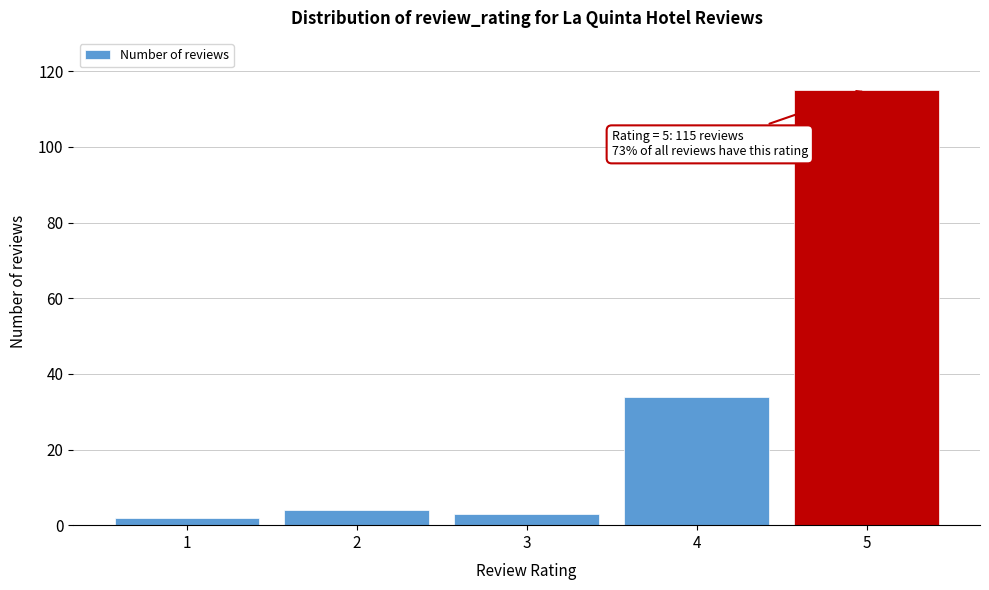

Over which range of the x-axis is the bar tallest?

4.5 to 5.5